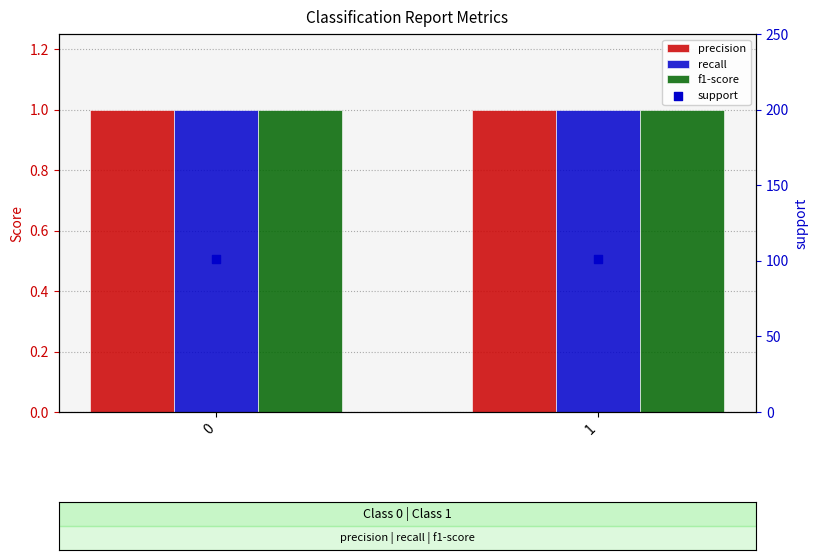

Which series reaches the maximum Y coordinate?

support